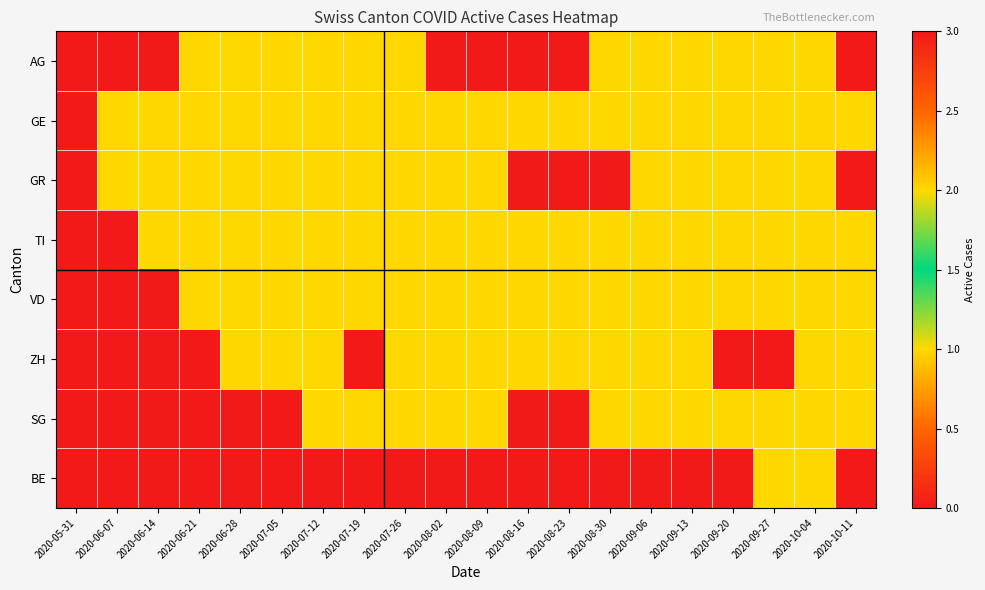

What is the spread (max minus min) of values at 2020-08-30?

1